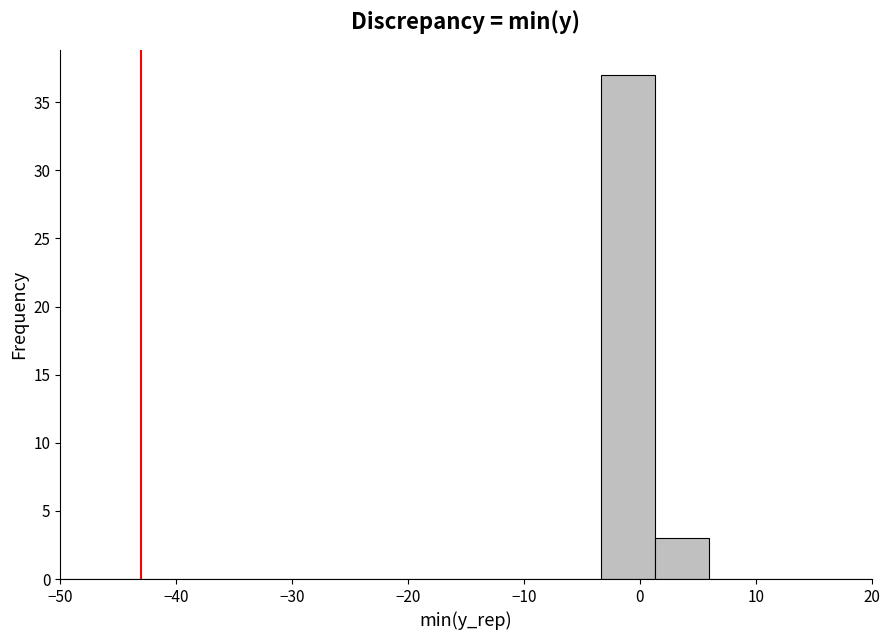

Which range on the x-axis has the tallest bar?

-3 to 1